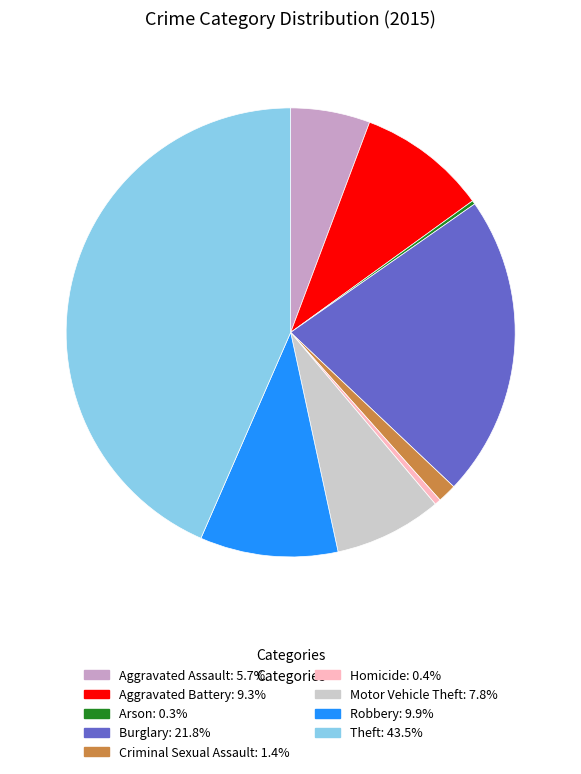

Combined, do Robbery and Criminal Sexual Assault account for over 50%?

No